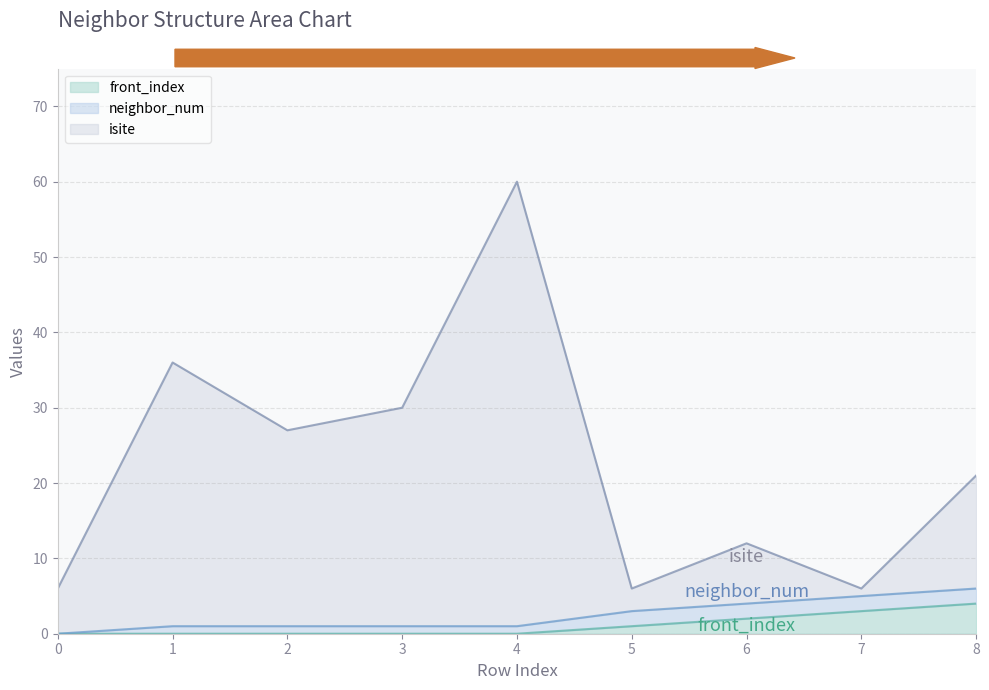

Where is the first local minimum for isite?

2